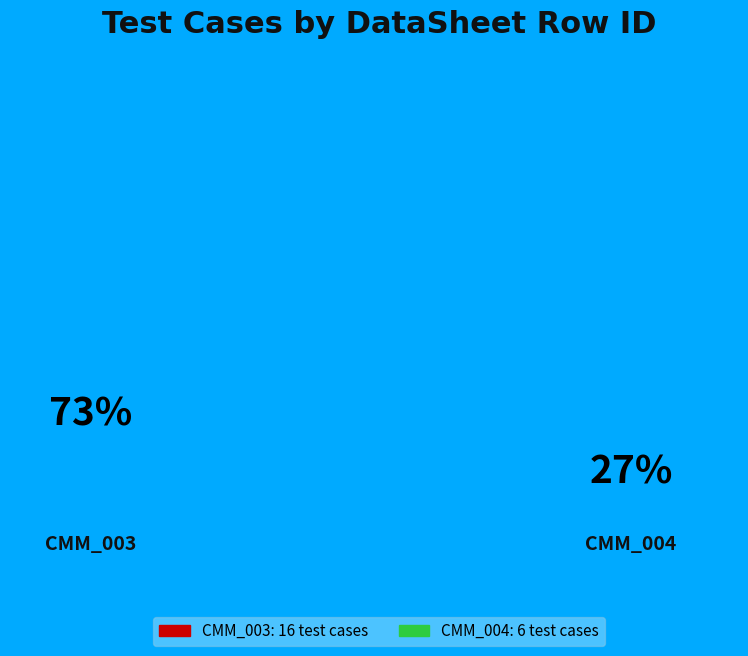

The CMM_004 slice represents 27% of the pie. True or false?

True